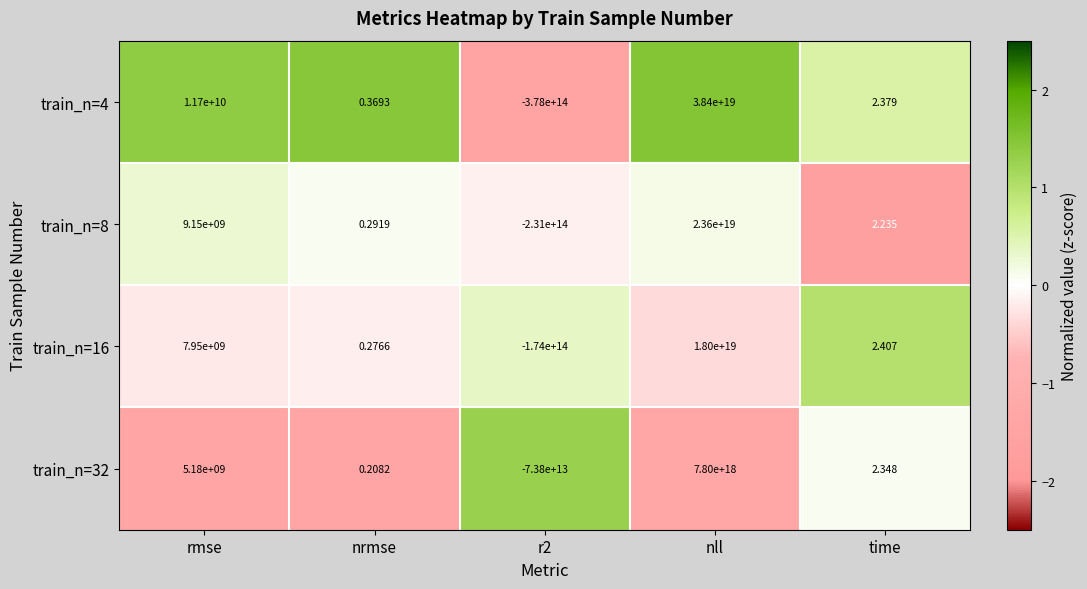

At which category is the sum across all series the highest?

nll